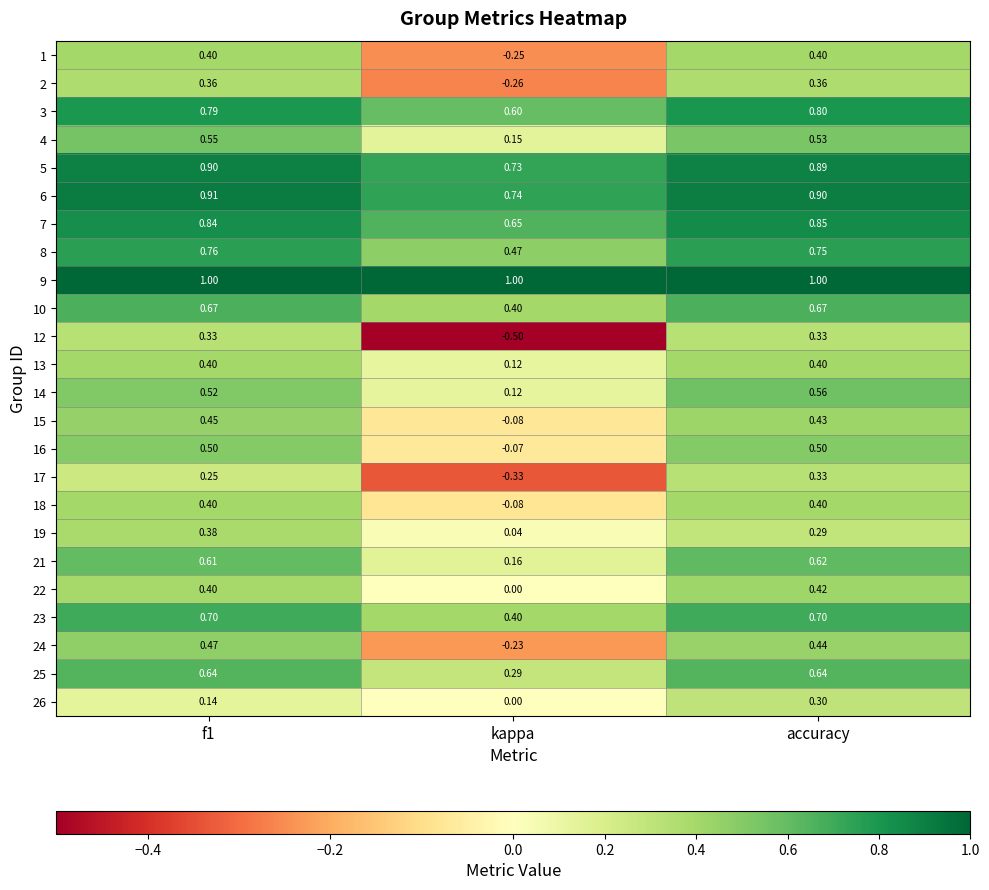

Is the value of 16 at kappa greater than the value of 22 at f1?

No